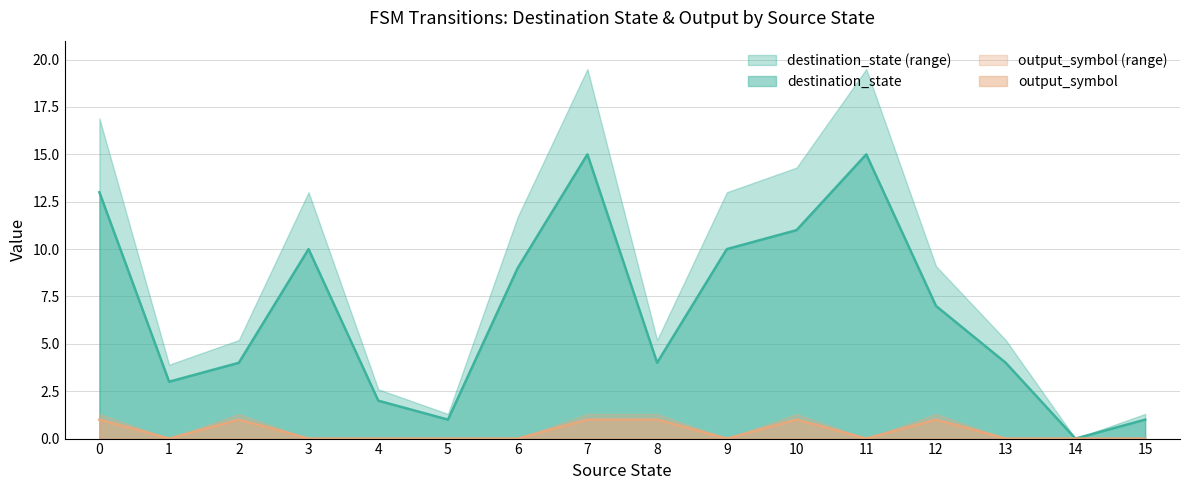

How many data points in output_symbol are above 0?

6